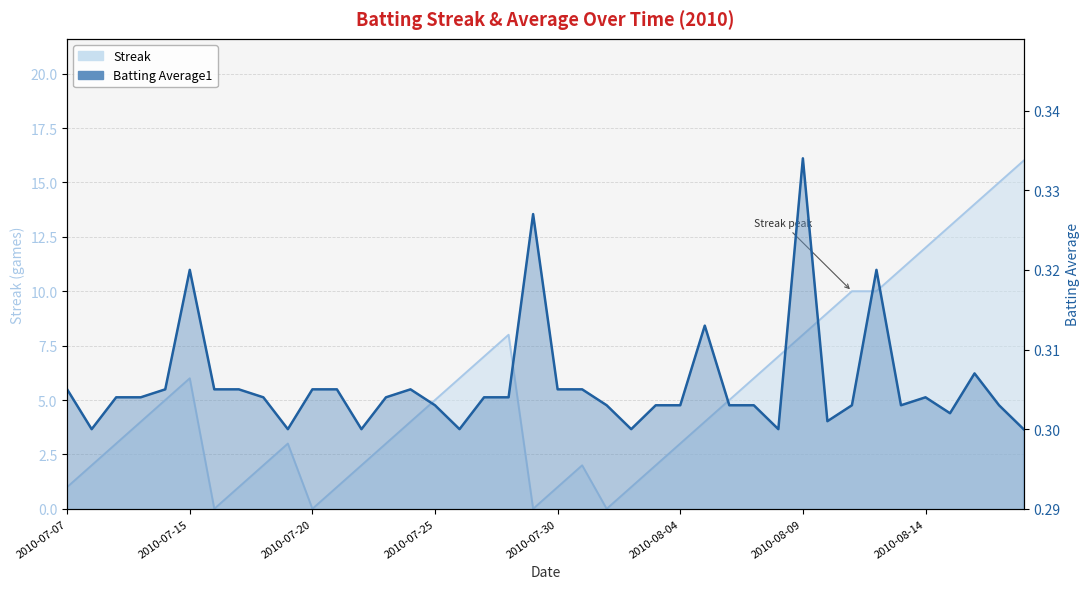

Does the chart display data point markers on the line(s)?

No